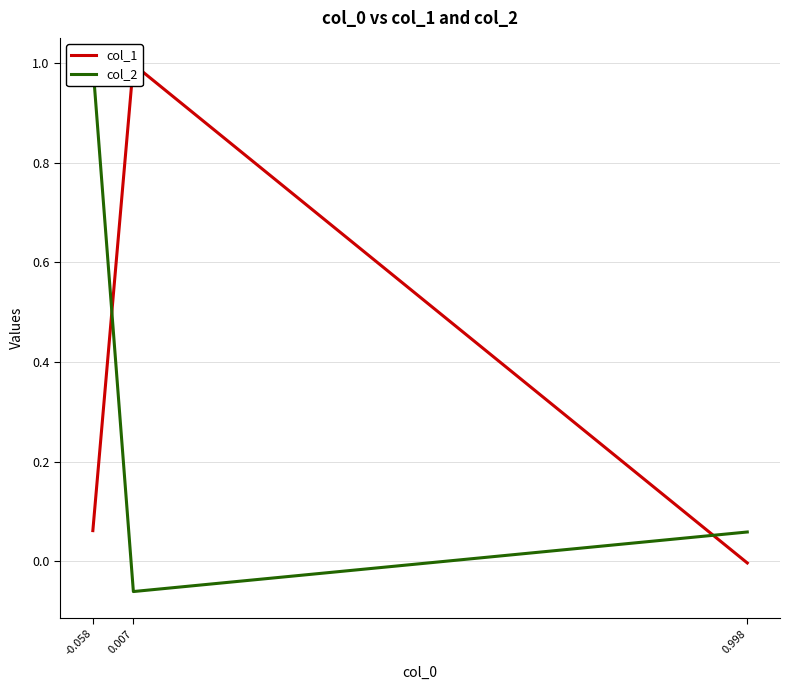

Between 0.998 and 0.007, which is larger?

0.007